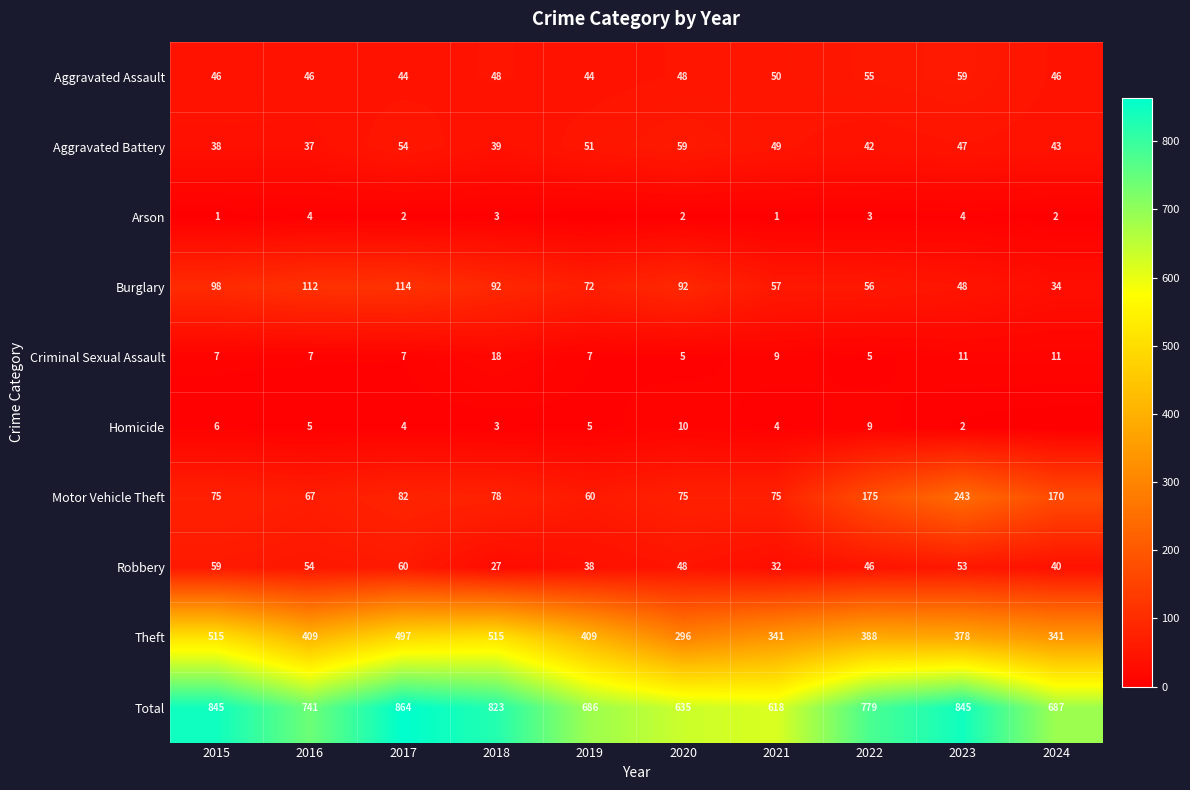

What is the spread (max minus min) of values at 2015?

844